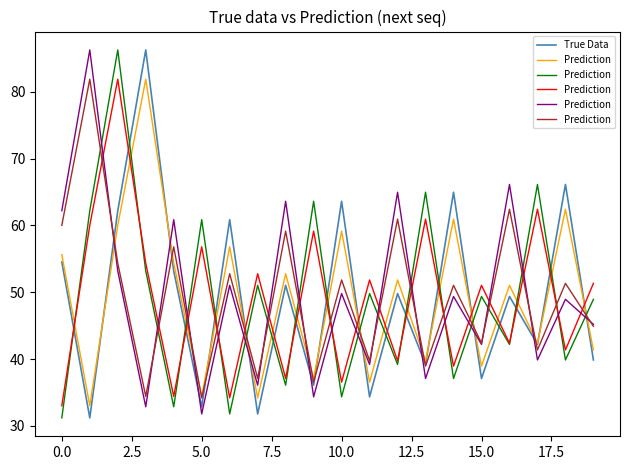

What are all the series names shown in the legend?

True Data, Prediction